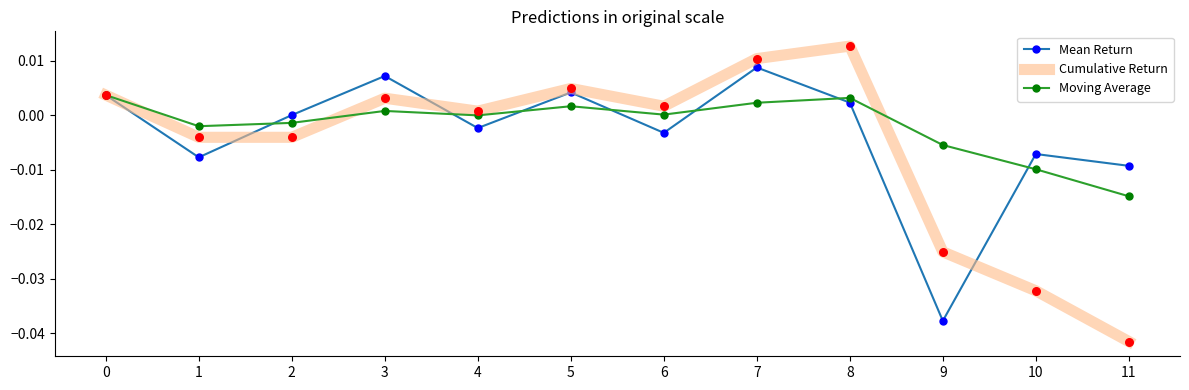

Which series has the largest range (max minus min)?

Cumulative Return